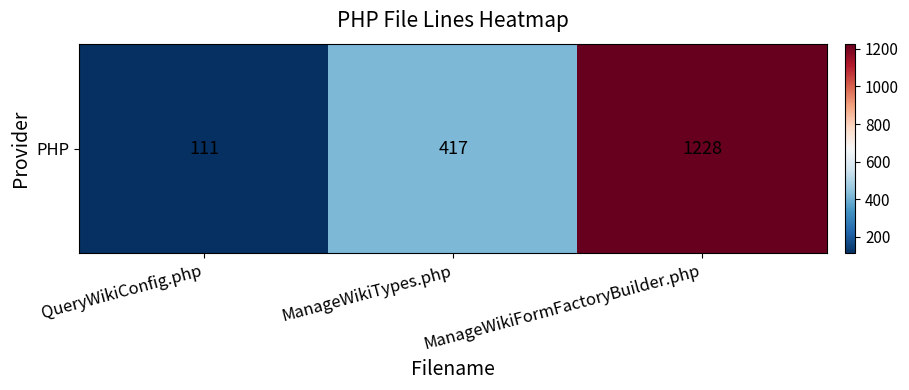

Reading left to right, what are all the values shown in this chart?

QueryWikiConfig.php=111	ManageWikiTypes.php=417	ManageWikiFormFactoryBuilder.php=1228